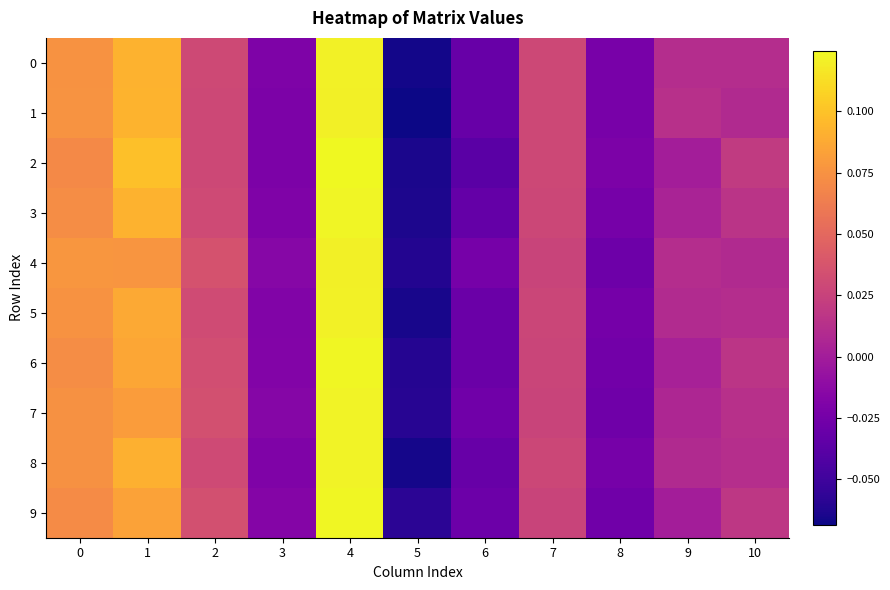

At which category is the sum across all series the highest?

4